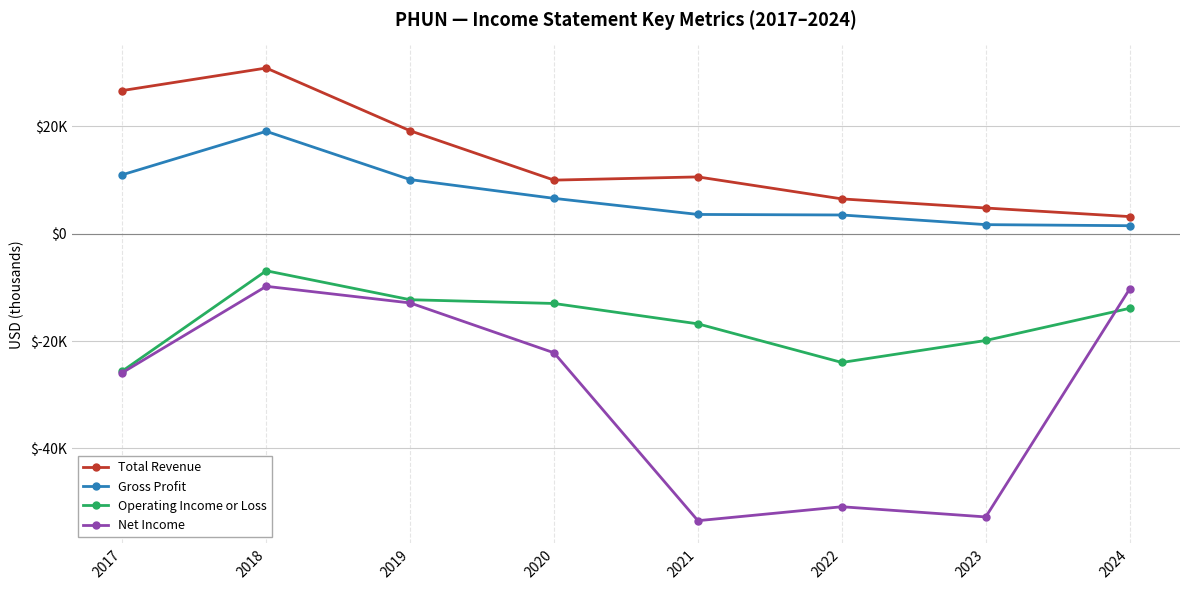

Does the chart have visible grid lines?

Yes